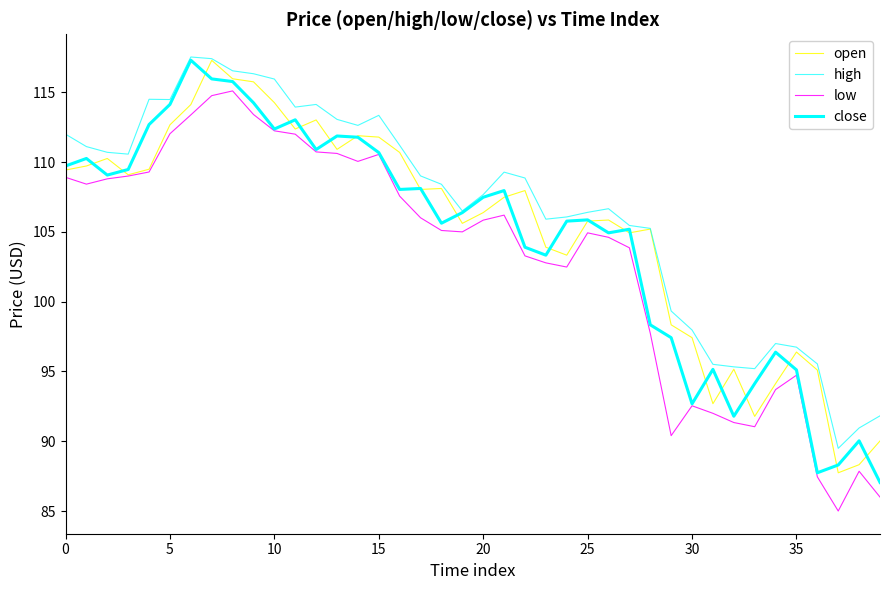

Where is high nearest to the value 103?

28